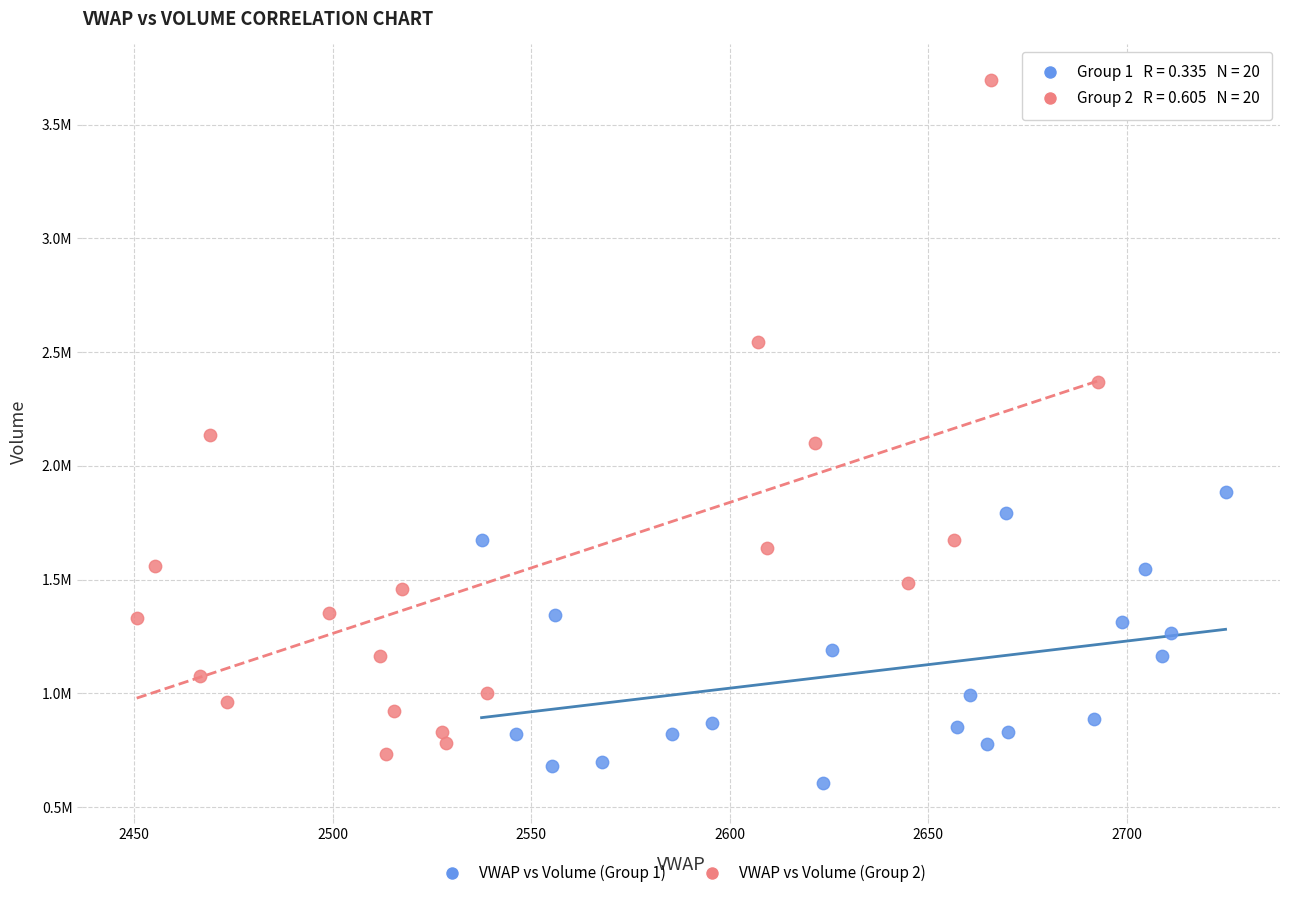

Which series contains the lowest Y value?

VWAP vs Volume (Group 1)